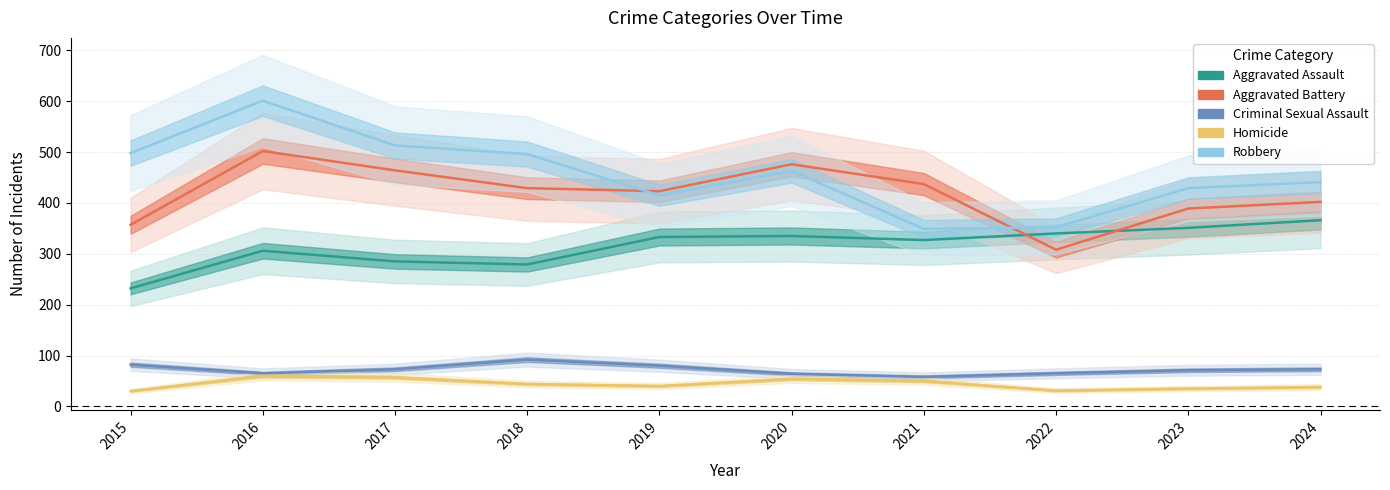

How many lines are shown in the chart?

5